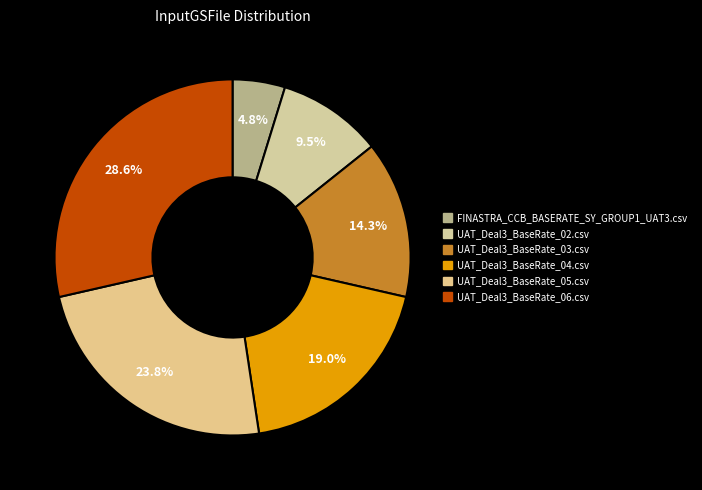

To the nearest percent, what is the difference between the largest and smallest slice percentages?

24%